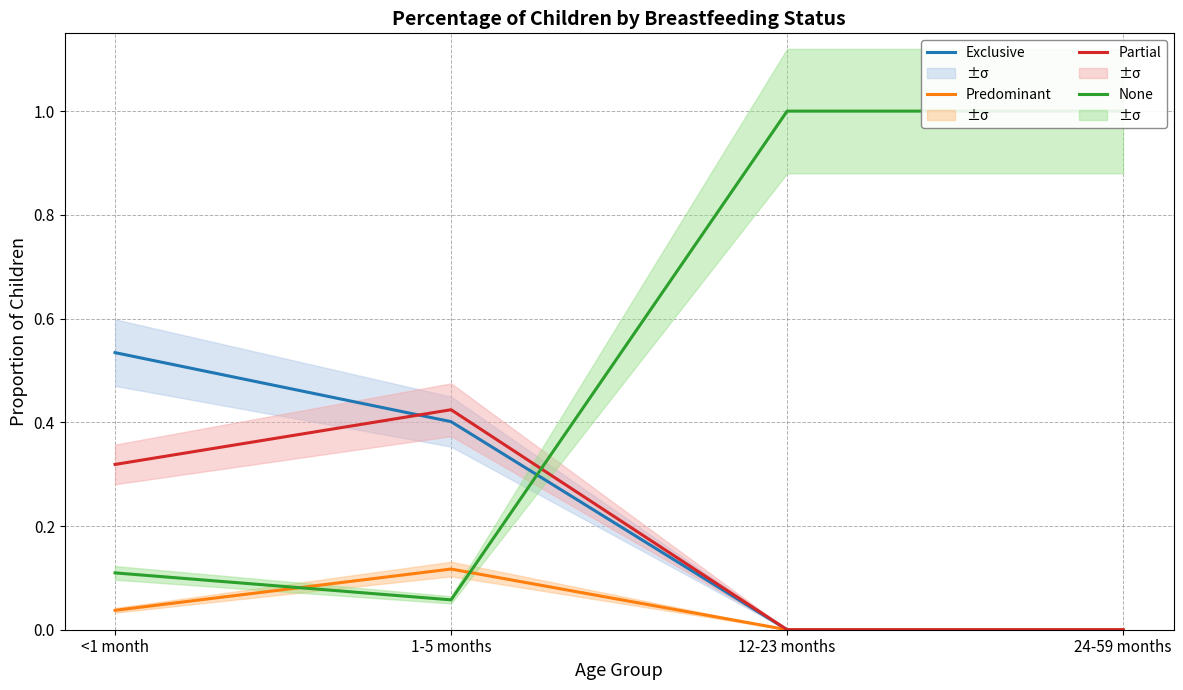

Is the value of None at 24-59 months greater than the value of Partial at 24-59 months?

Yes